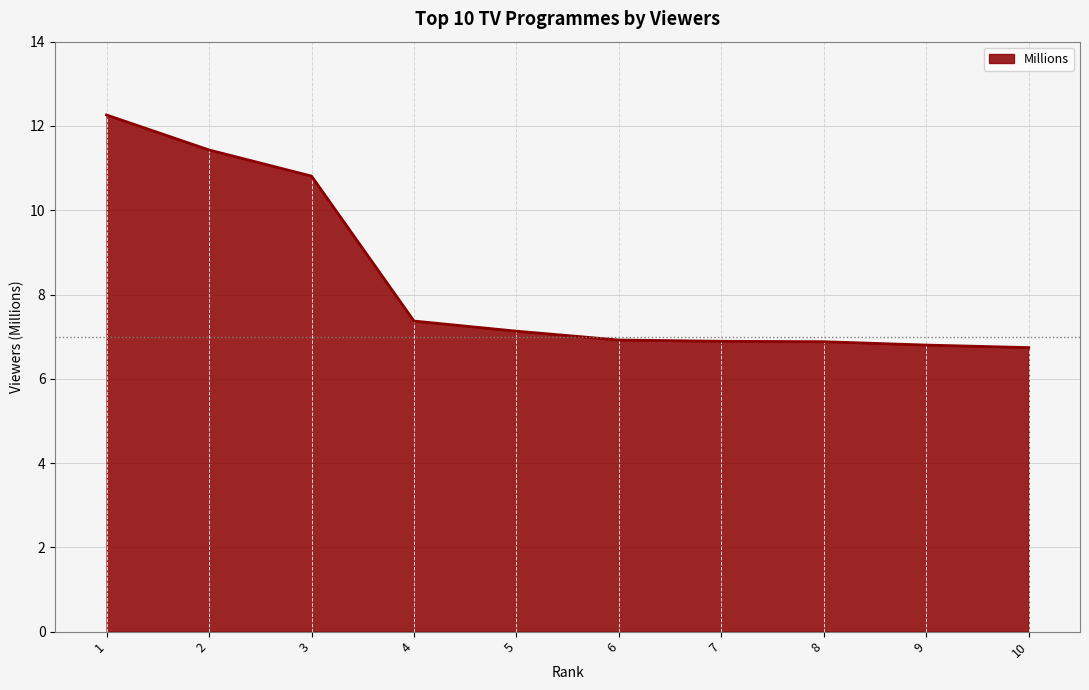

How many distinct data groups are displayed?

1